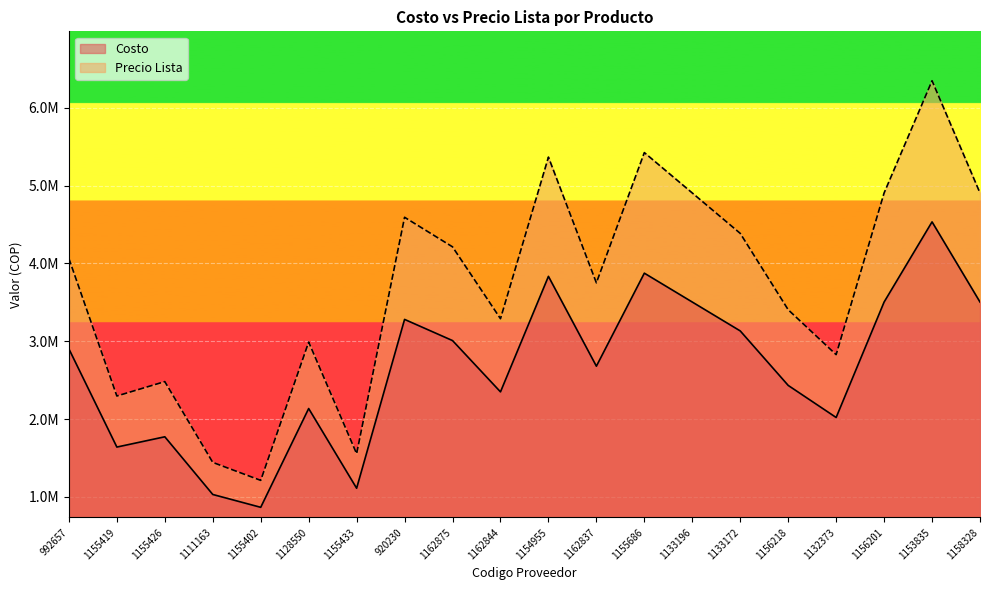

True or false: Precio Lista and Costo intersect in this chart.

False